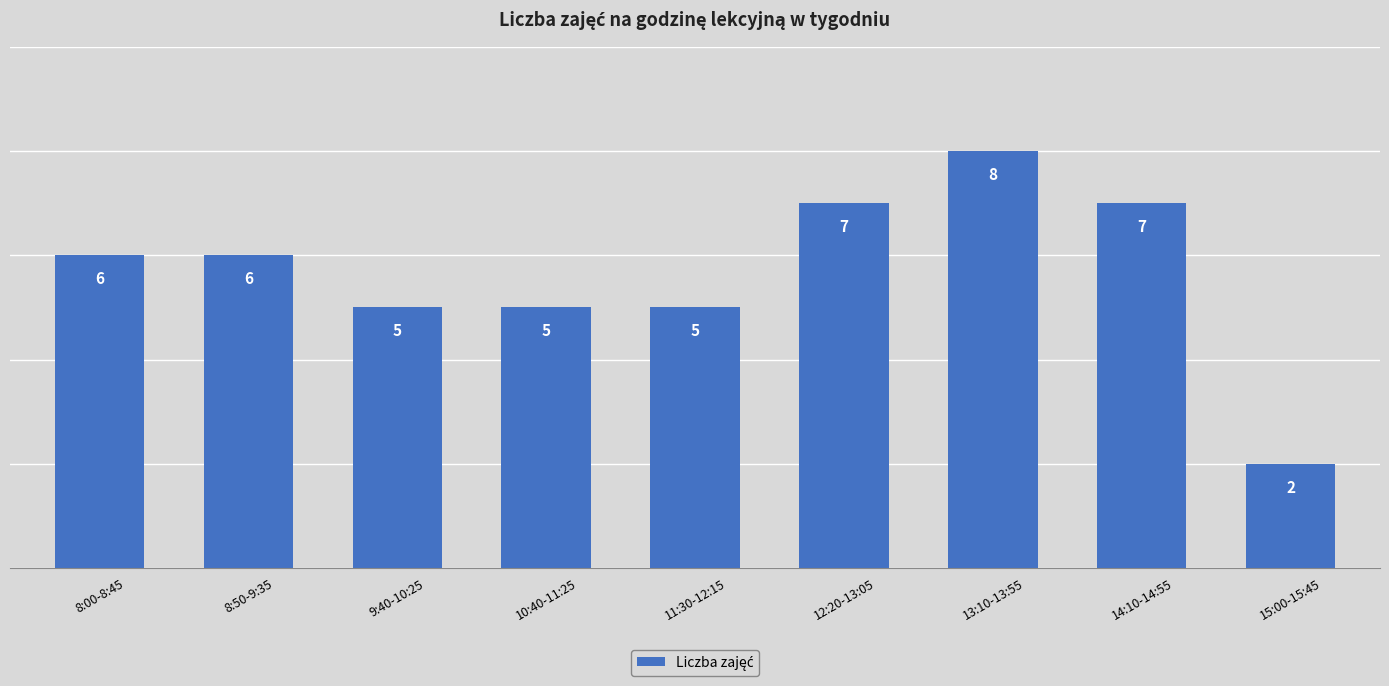

What value does the data have at 11:30-12:15?

5